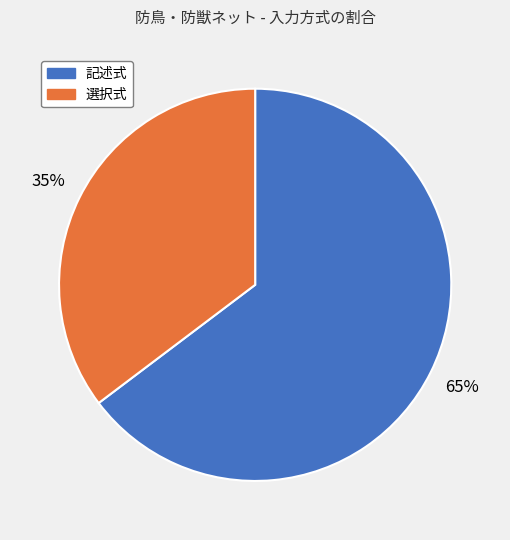

What is the smallest slice in the pie chart?

選択式